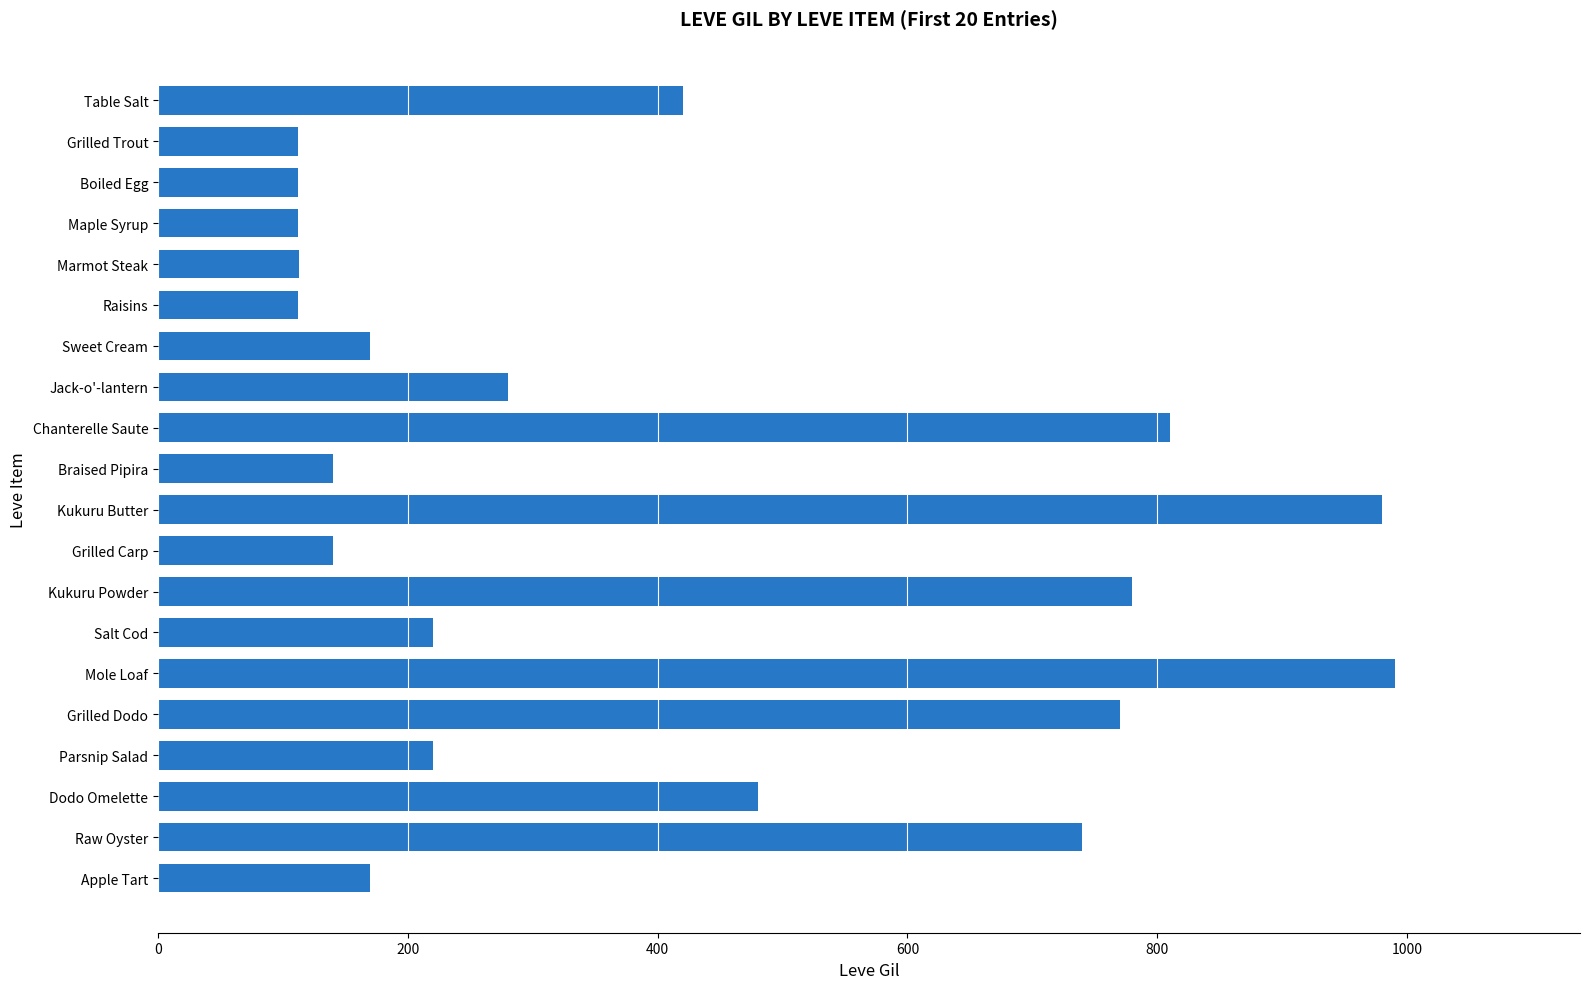

What is the approximate value at Kukuru Powder?

780